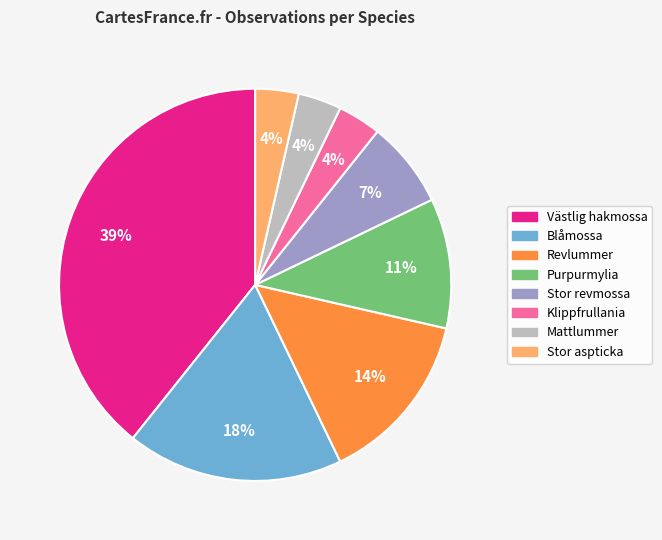

Is the sum of Revlummer and Mattlummer greater than half?

No